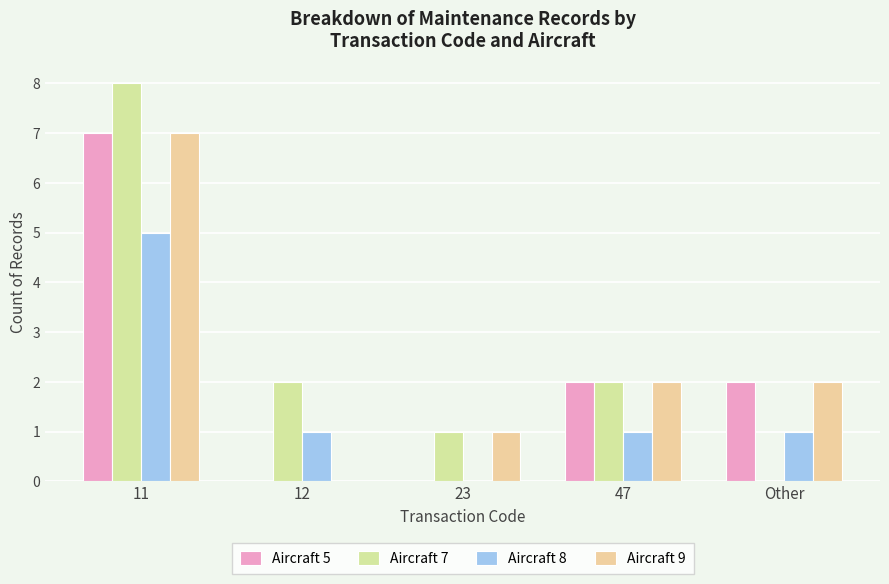

What is the total value across all series at 12?

3